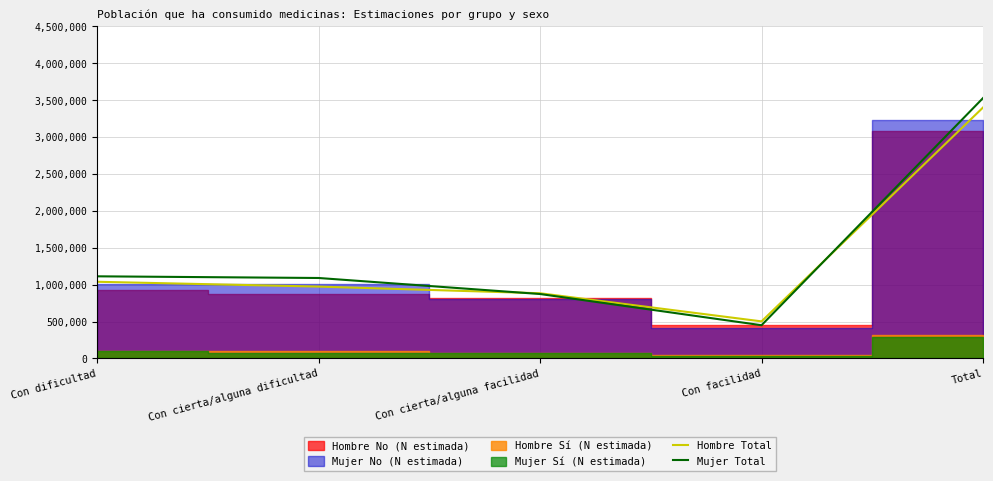

What is the maximum value for Hombre Total?

3401554